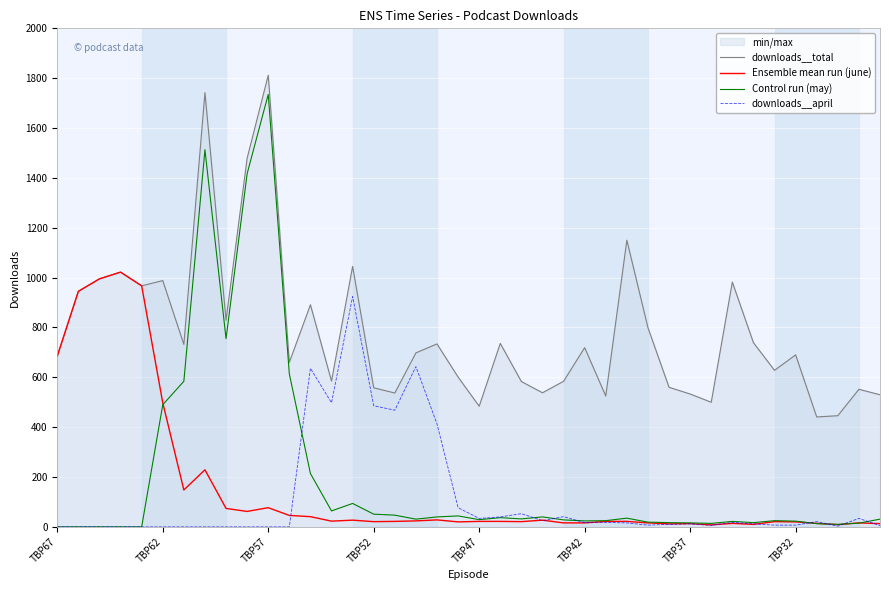

Which series has the widest spread of values?

Control run (may)